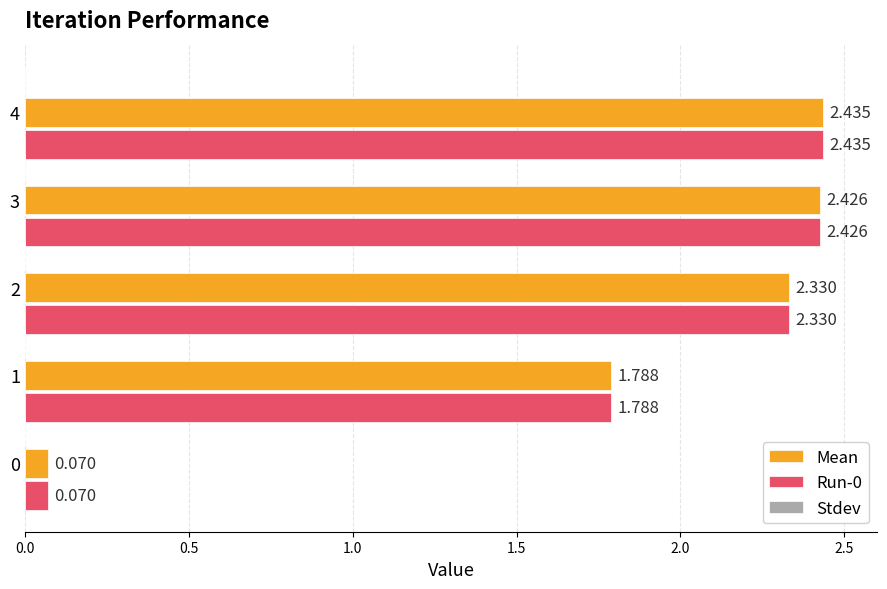

At which category is the sum across all series the highest?

4